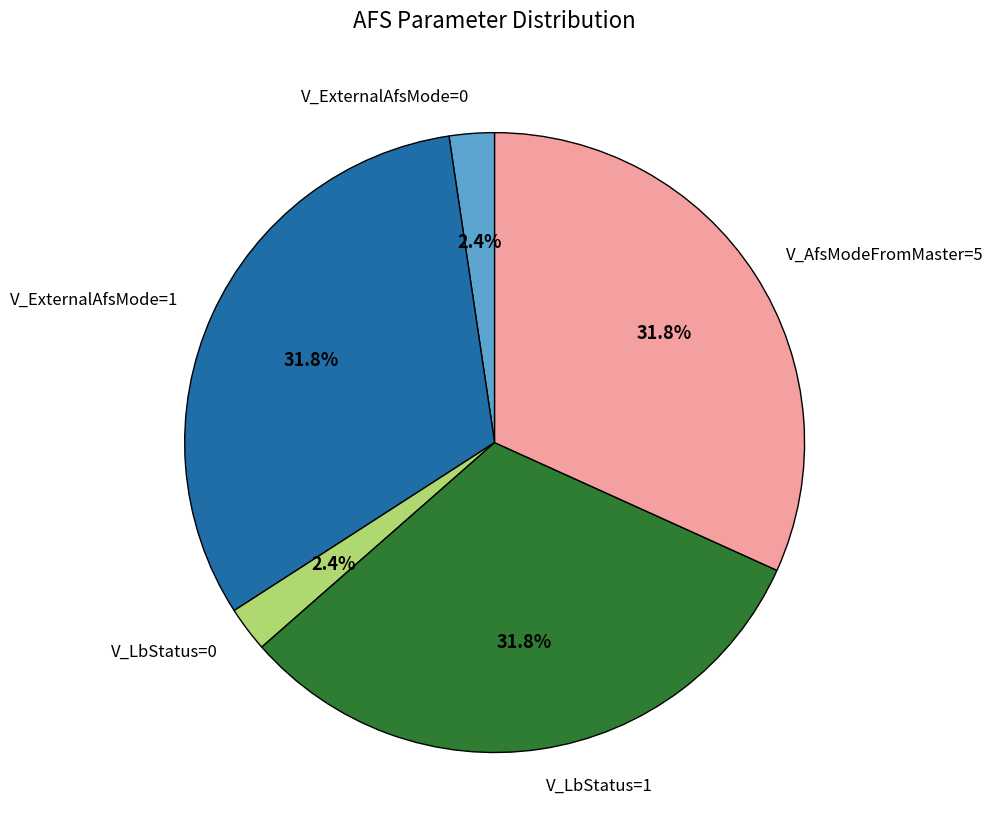

Does V_LbStatus=0 represent more than half of the total?

No